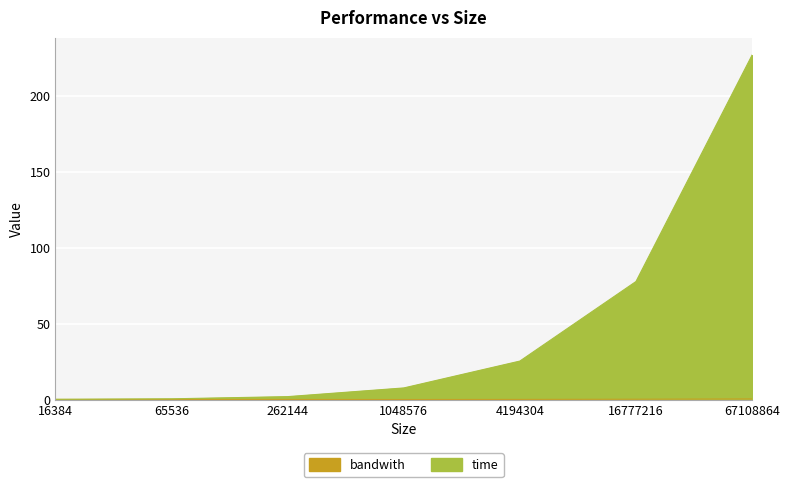

Which series has the largest total across all categories?

time